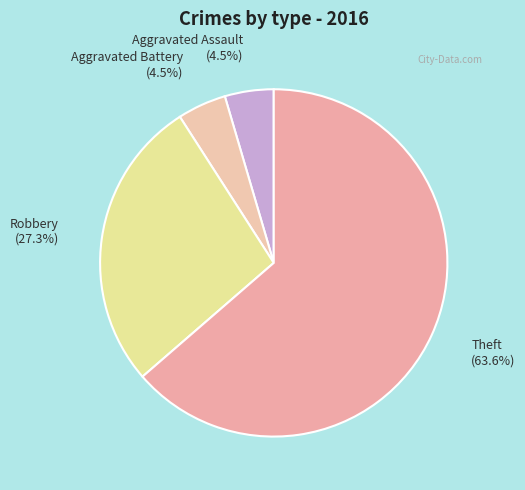

Is there any slice that represents more than half of the pie?

Yes